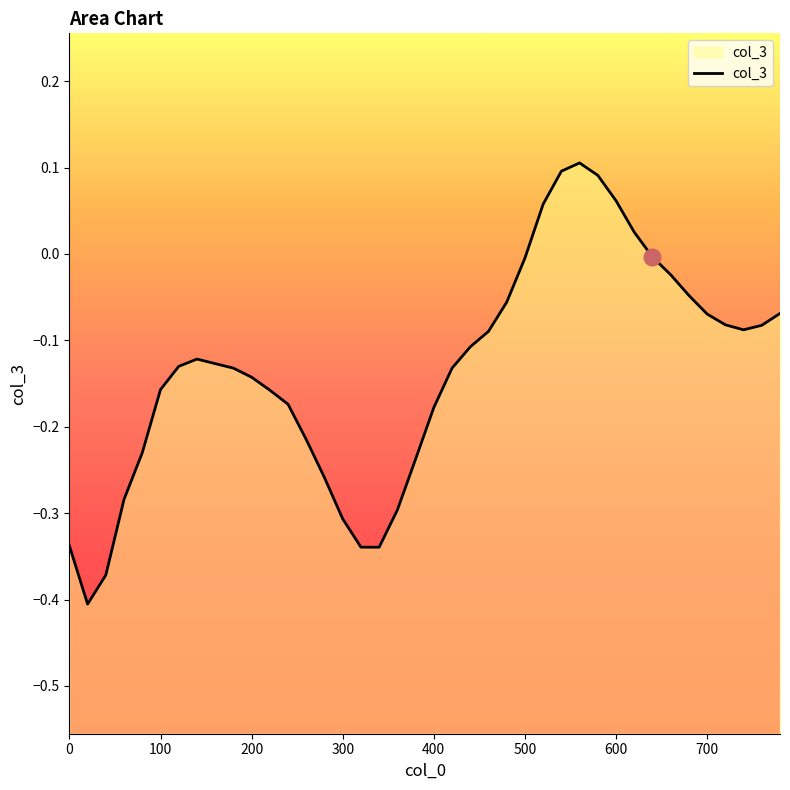

The chart shows a value of -0.1 at 24. True or false?

False